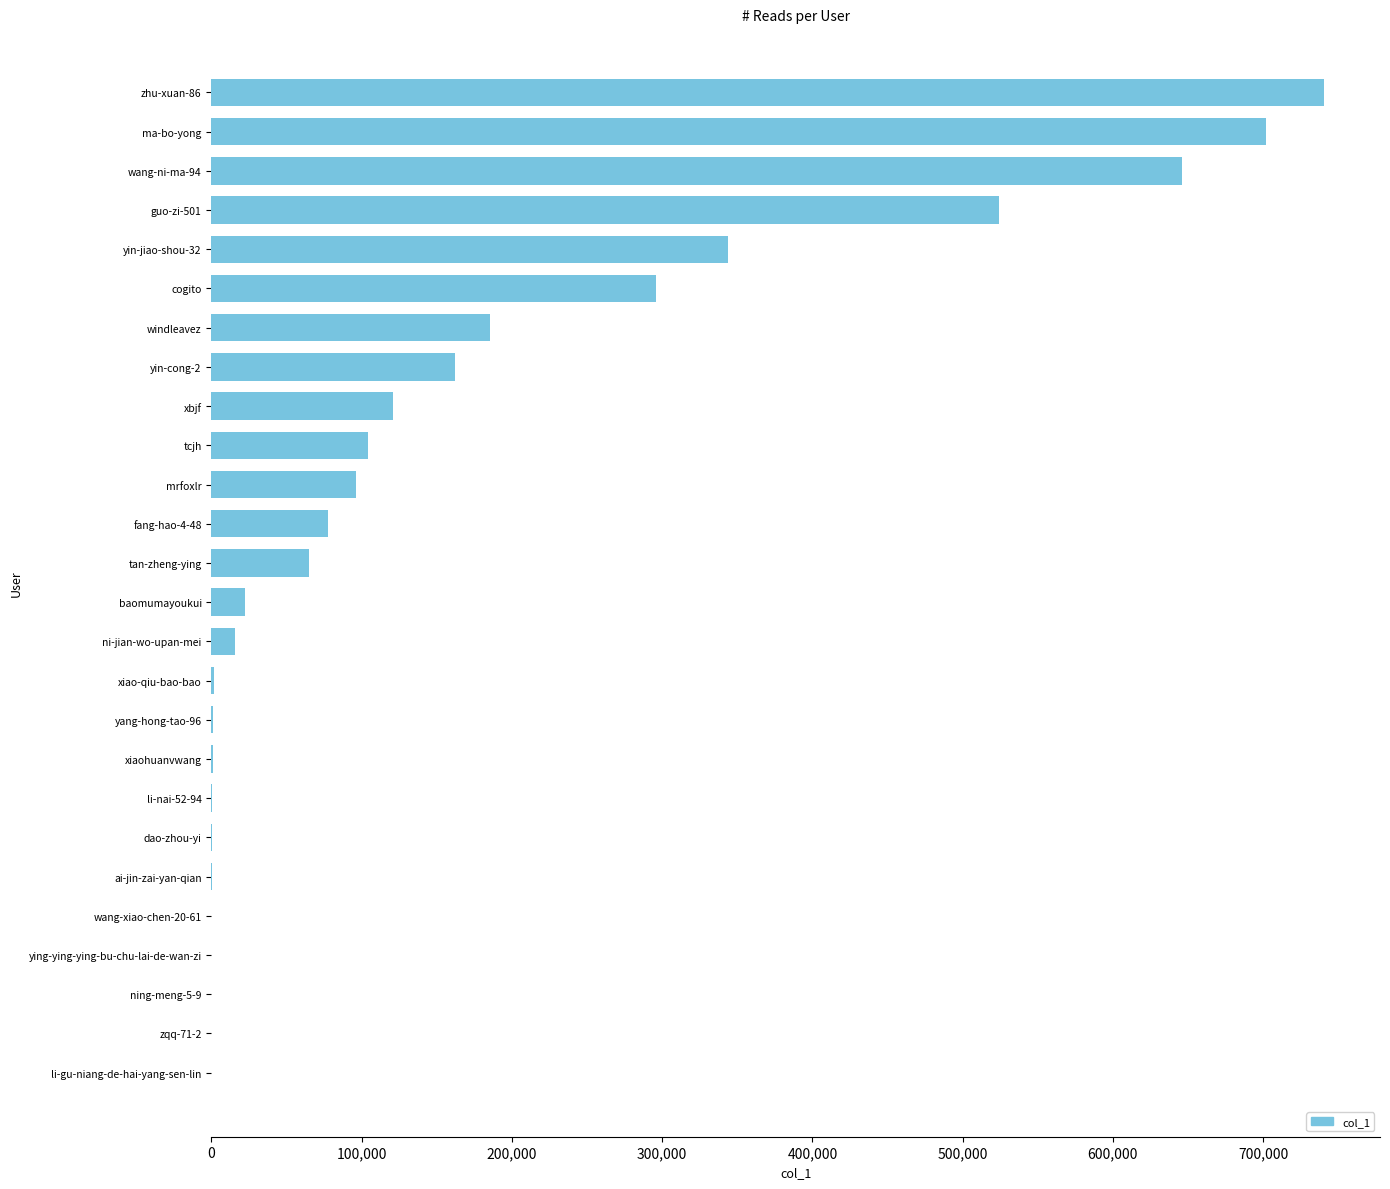

Are the bars grouped side by side (vs. stacked)?

No